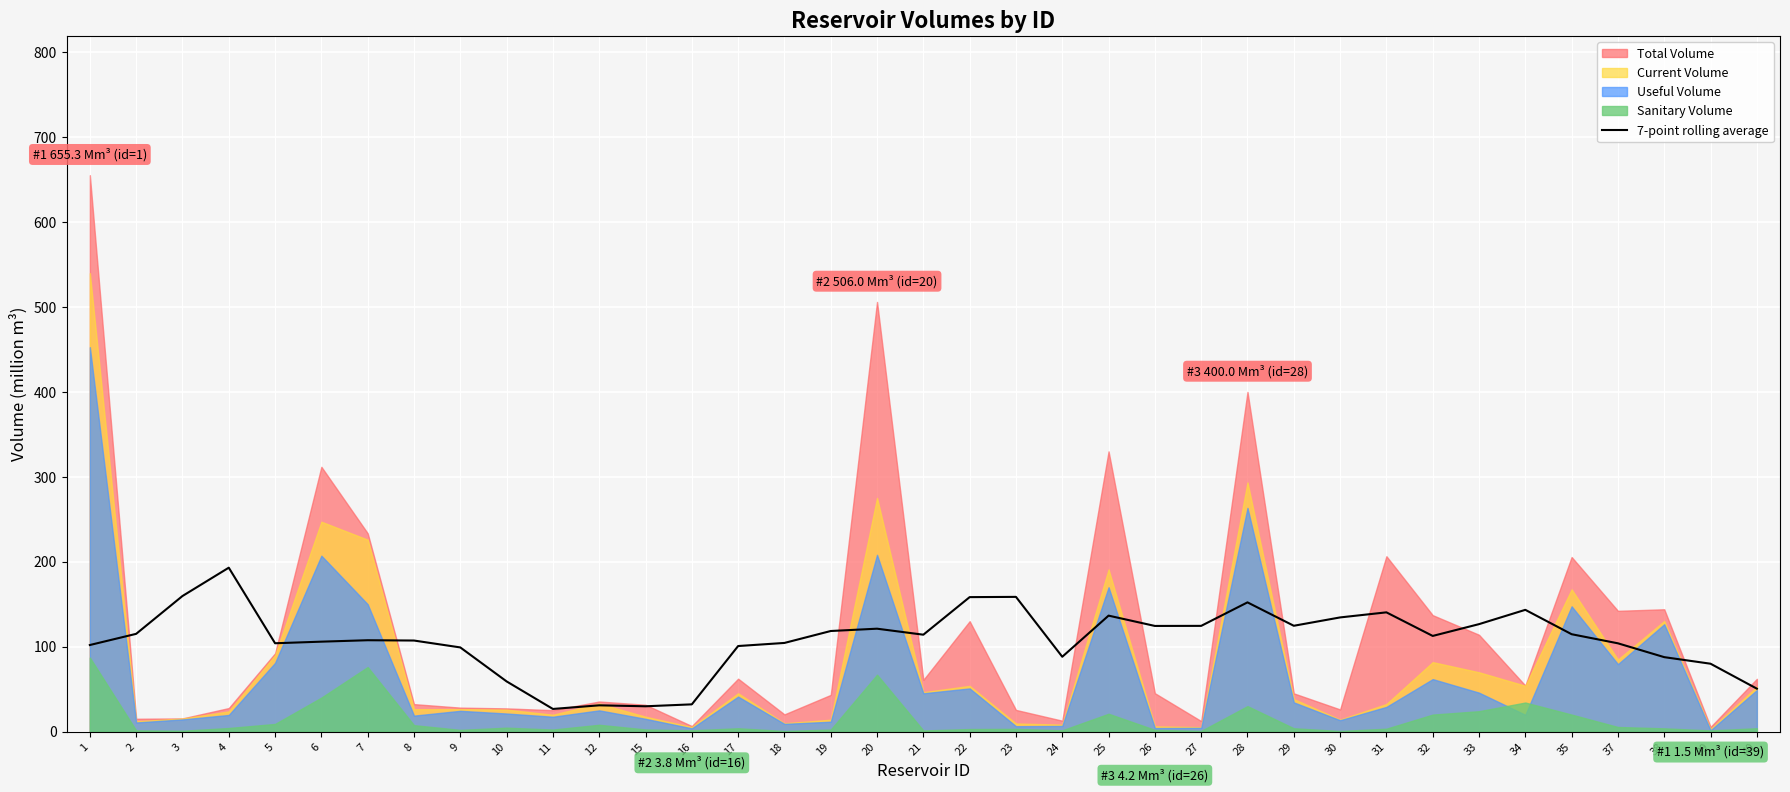

Reading left to right, transcribe all the data shown in this chart.

101.9	115.1	159.6	193.0	104.0	105.9	107.6	107.2	99.1	59.1	26.6	30.9	29.8	32.1	100.7	104.4	118.4	121.2	114.1	158.3	158.6	88.1	136.6	124.4	124.5	152.2	124.6	134.4	140.4	112.6	126.5	143.4	114.7	103.9	87.7	79.9	50.6